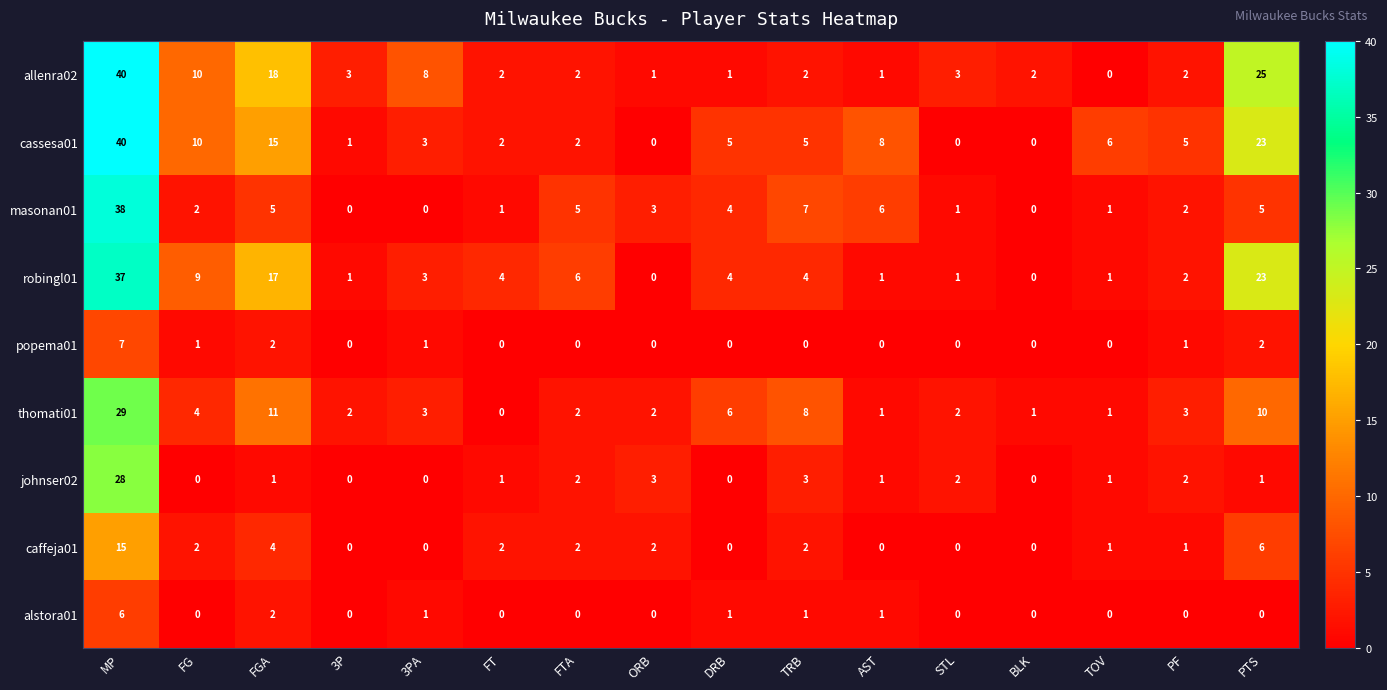

What is the total value across all series at ORB?

11